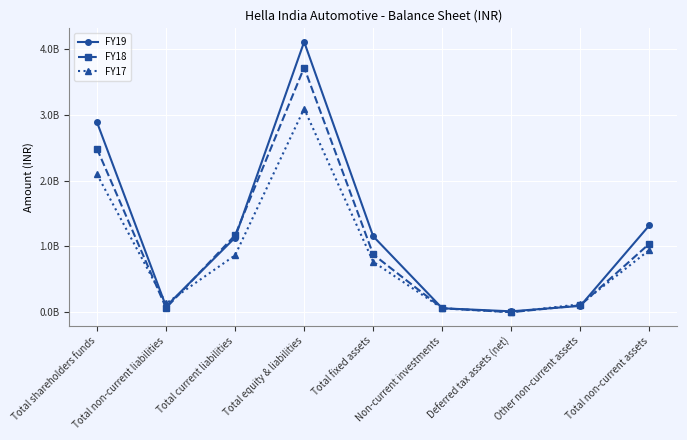

What are all the series names shown in the legend?

FY19, FY18, FY17